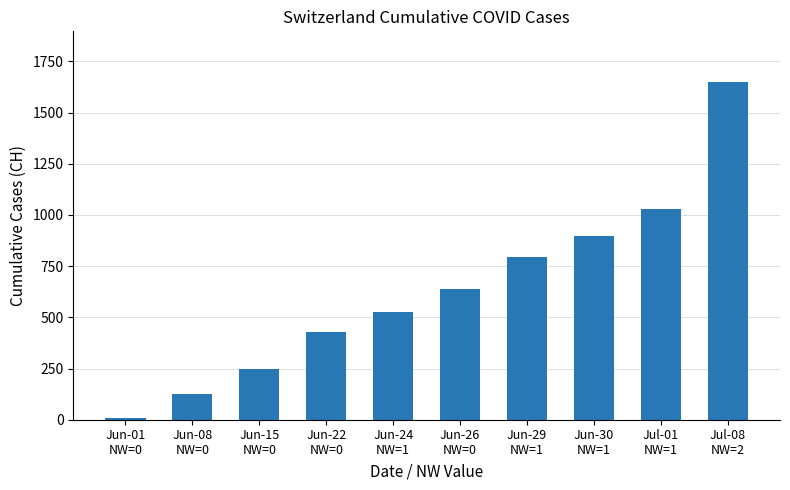

What is the difference between the maximum and minimum values?

1643